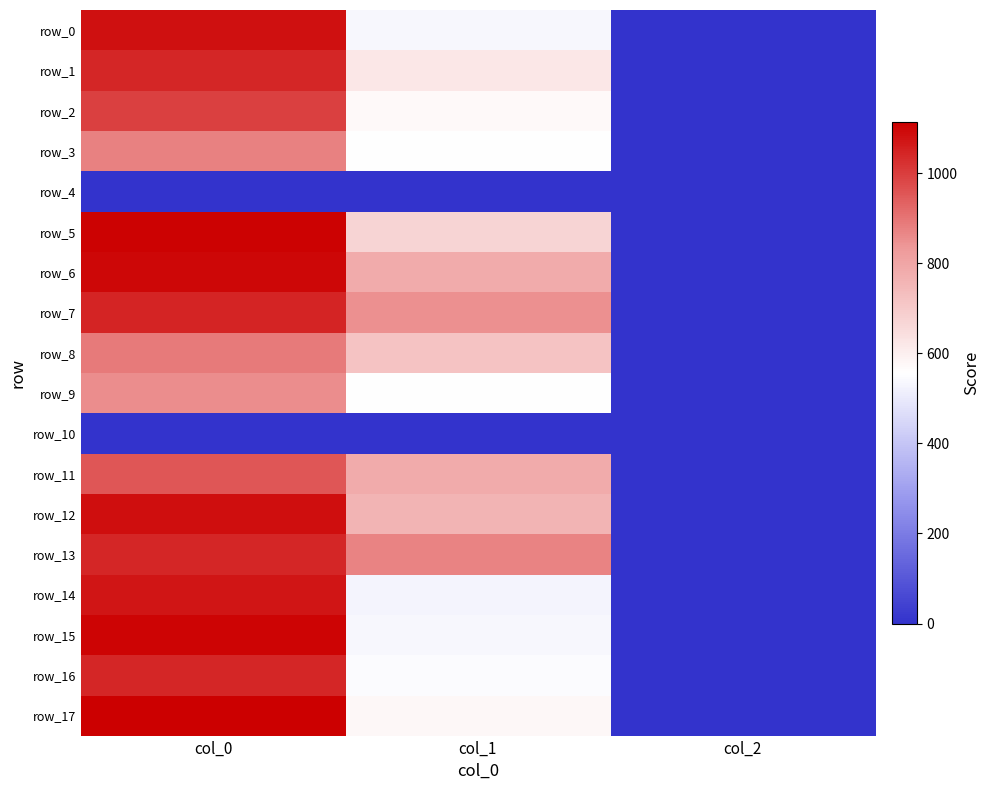

At which category does the chart reach its peak across all series?

col_0